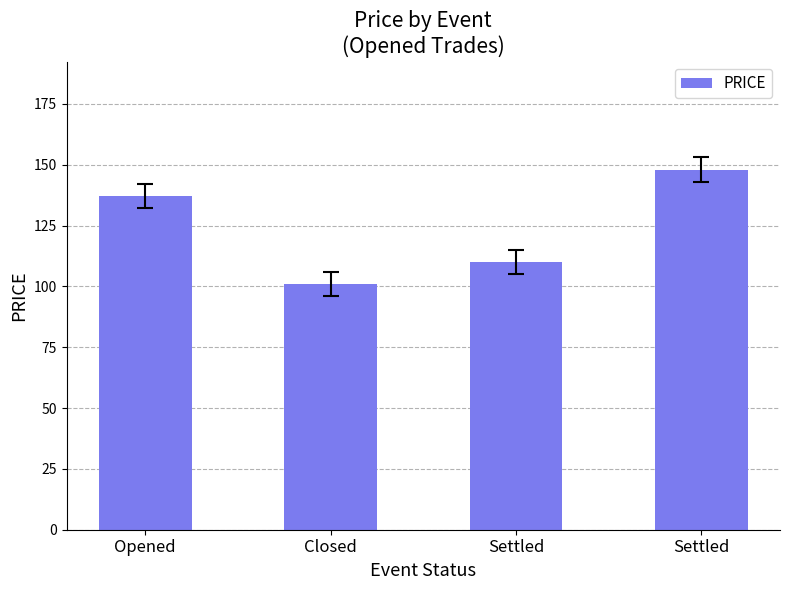

Rank the categories by value from lowest to highest.

Closed, Settled, Opened, Settled